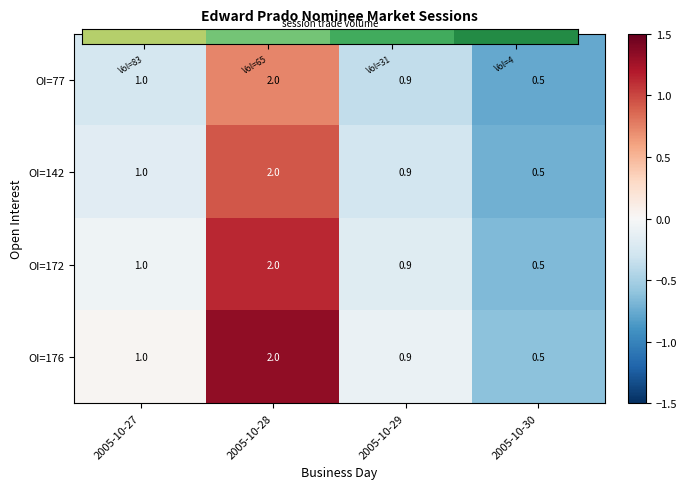

Count the number of categories in the chart.

4